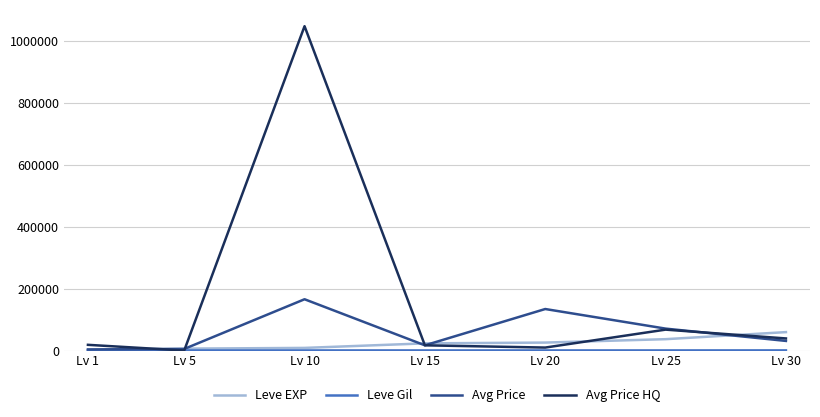

Which series has the widest spread of values?

Avg Price HQ